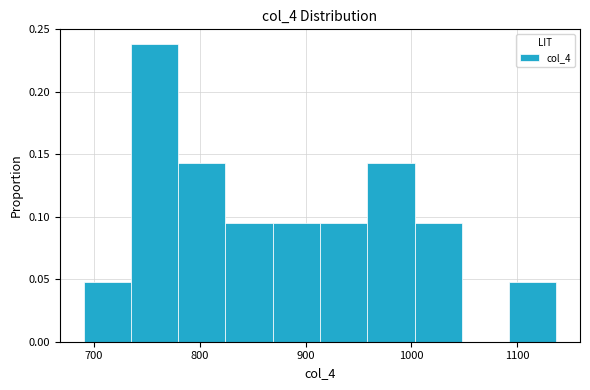

Reading left to right, list every bar in this chart as the range it spans on the x-axis followed by its height. Neither the bar edges nor the heights are printed on the chart, so give them approximately, as read against the axes.

690 to 730: 0.050
730 to 780: 0.240
780 to 820: 0.145
820 to 870: 0.095
870 to 910: 0.095
910 to 960: 0.095
960 to 1000: 0.145
1000 to 1050: 0.095
1050 to 1090: 0
1090 to 1140: 0.050